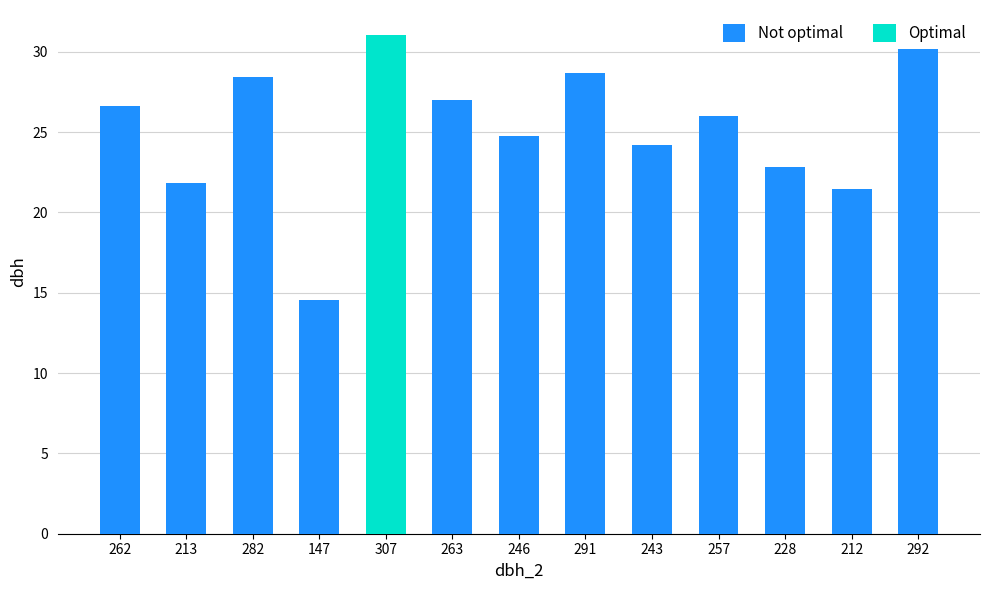

Are the bars horizontal?

No